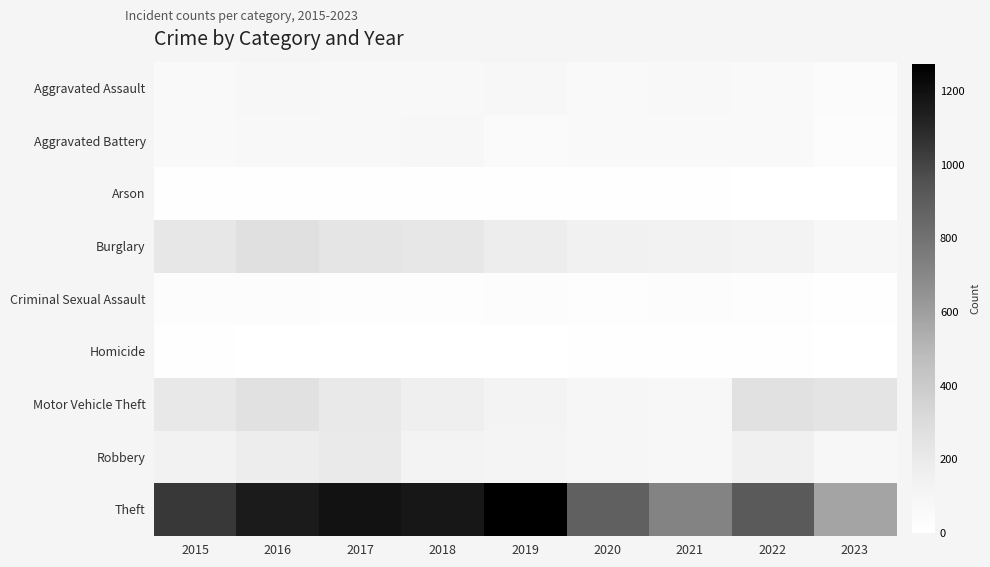

Which series changed the most between 2016 and 2020?

Theft